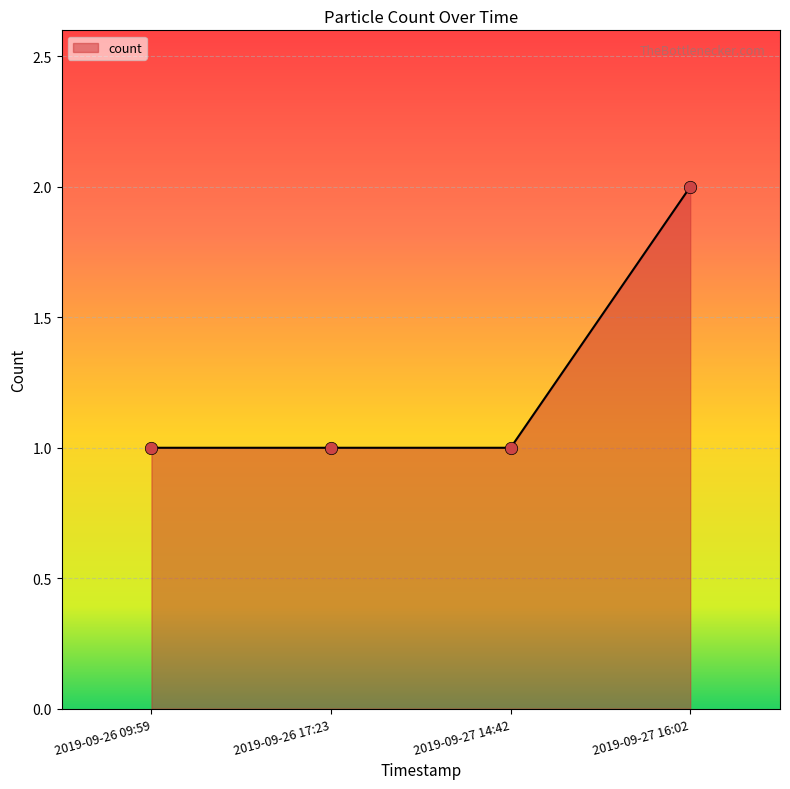

Between 2019-09-27 16:02 and 2019-09-26 17:23, which is larger?

2019-09-27 16:02